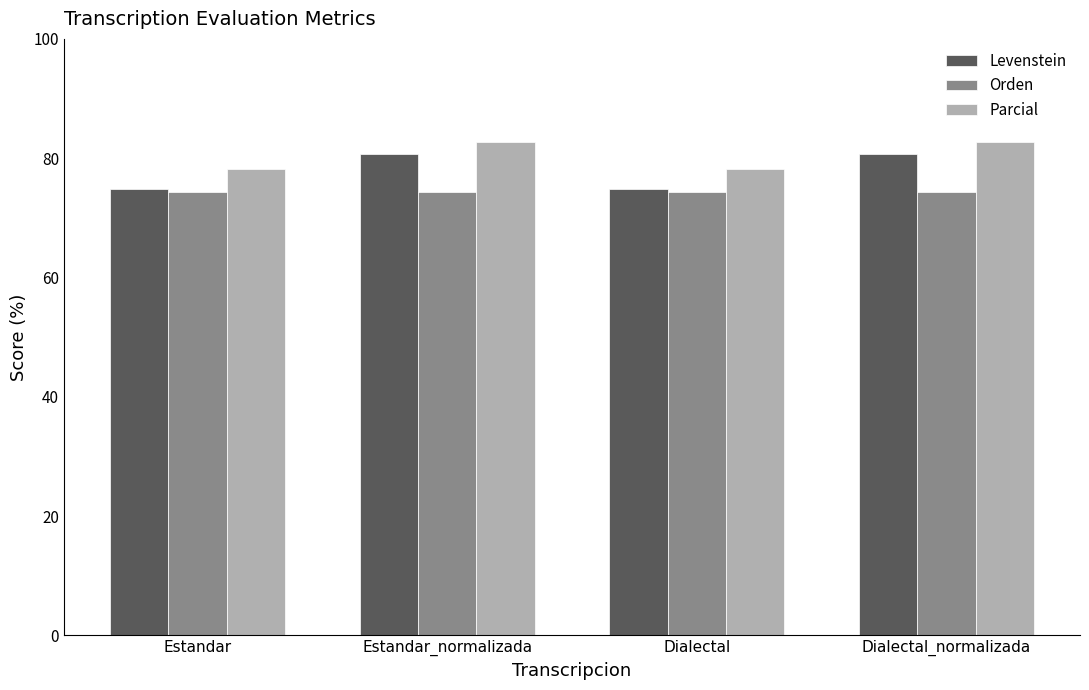

Reading left to right, what are all the values shown in this chart?

Levenstein: 74.8	80.6	74.8	80.6
Orden: 74.3	74.3	74.3	74.3
Parcial: 78.3	82.8	78.3	82.8